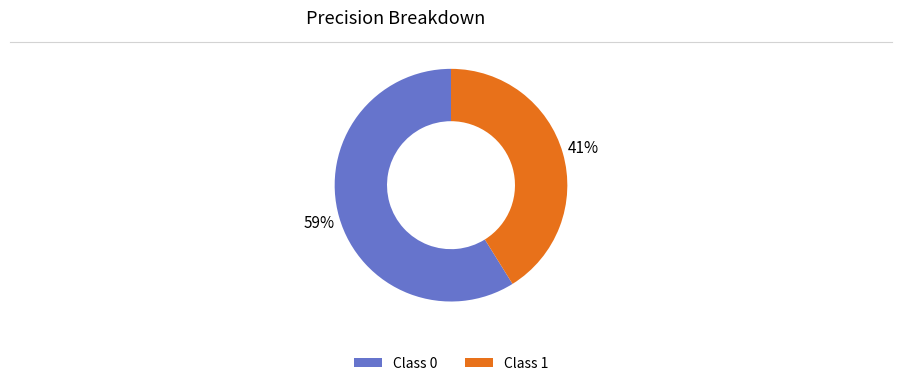

To the nearest percent, what percentage of the pie is Class 0?

59%